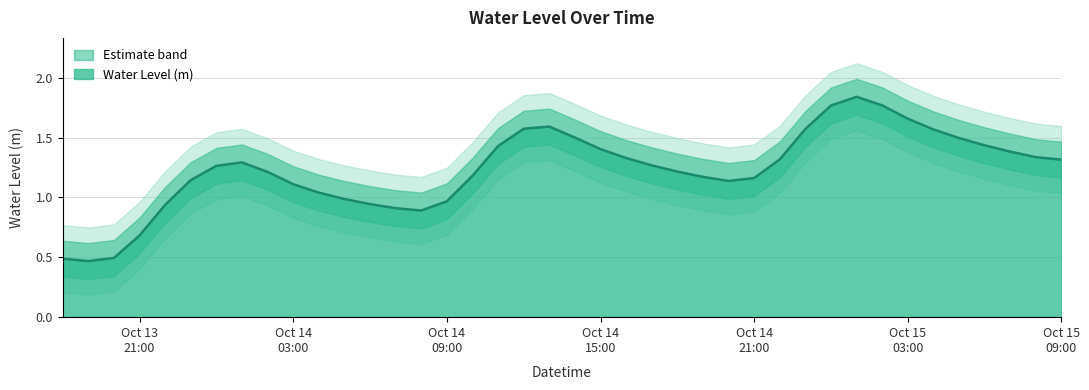

True or false: the data shows 1.1 at 2023-10-13 23:00:00.

True